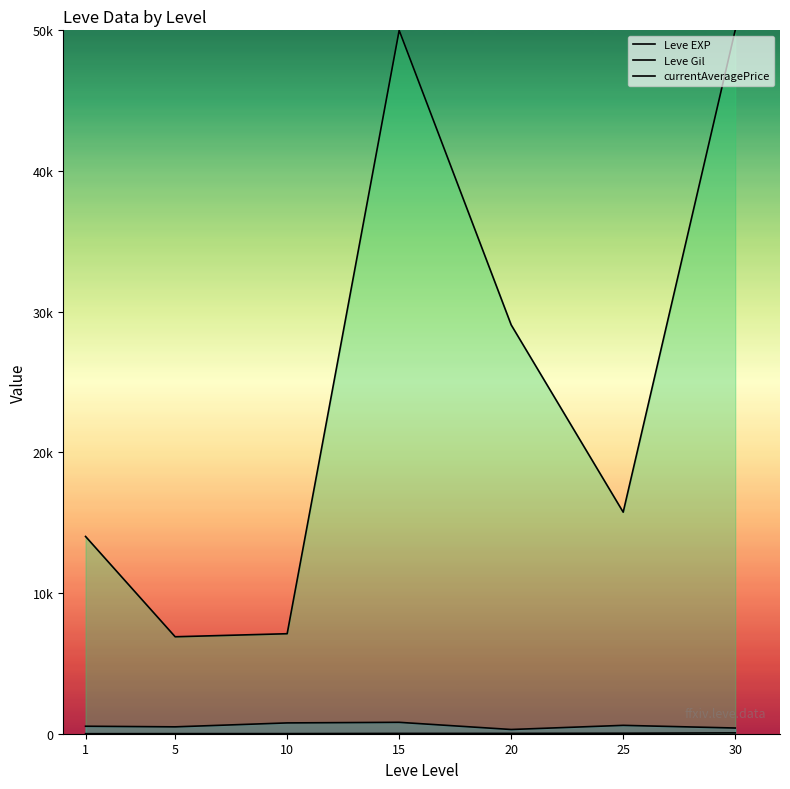

Reading left to right, what are all the values shown in this chart?

Leve EXP: 1=1.3	5=6.2	10=7.7	15=22.3	20=23.3	25=34.7	30=59.0
Leve Gil: 1=531.7	5=488.3	10=768.3	15=810.0	20=300.0	25=595.0	30=405.0
currentAveragePrice: 1=14022.0	5=6892.0	10=7108.5	15=50000.0	20=29061.5	25=15749.0	30=50000.0